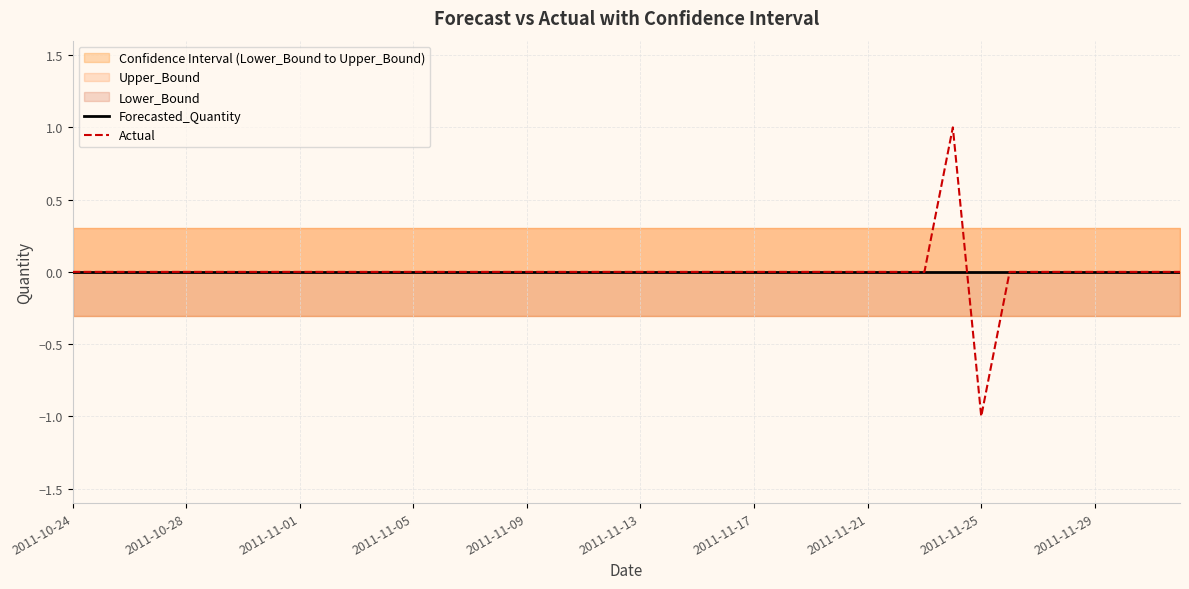

Which series has the widest spread of values?

Actual